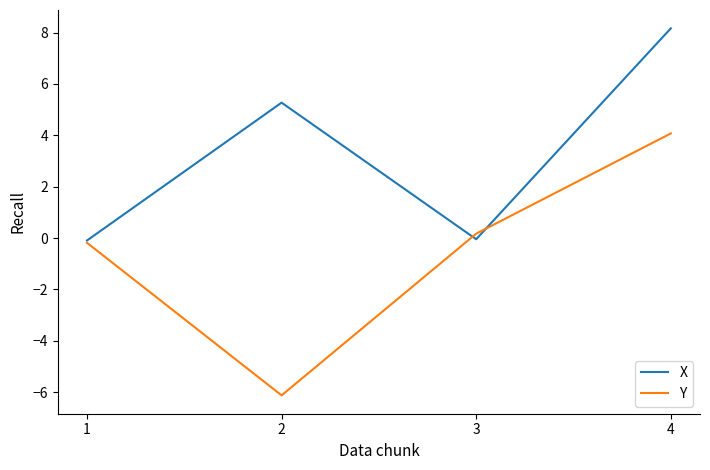

Which series ends up on top after the final intersection of X and Y?

X